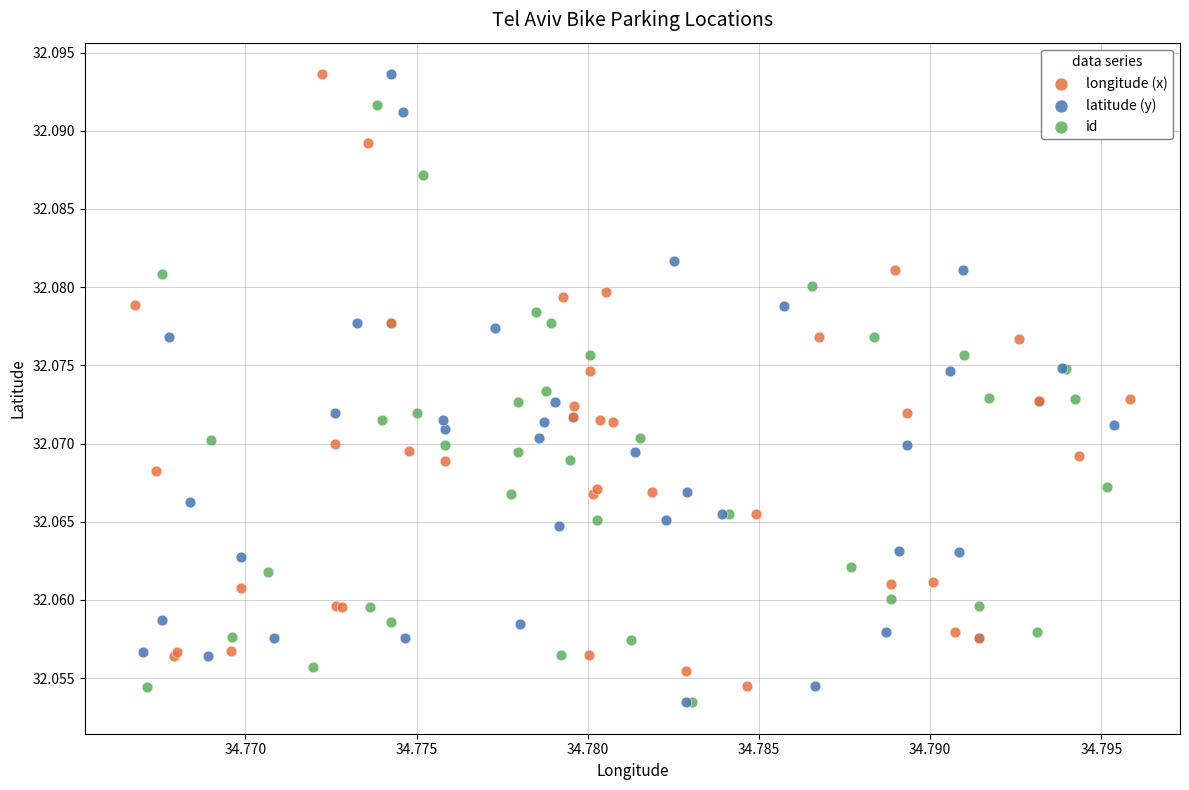

What are all the series names shown in the legend?

longitude (x), latitude (y), id